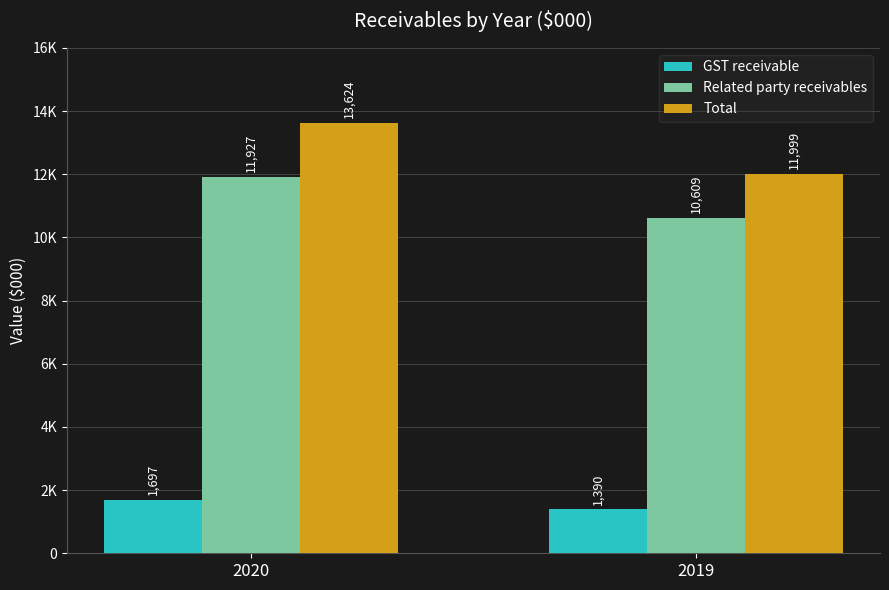

The Related party receivables series shows 18977 at 2019. True or false?

False